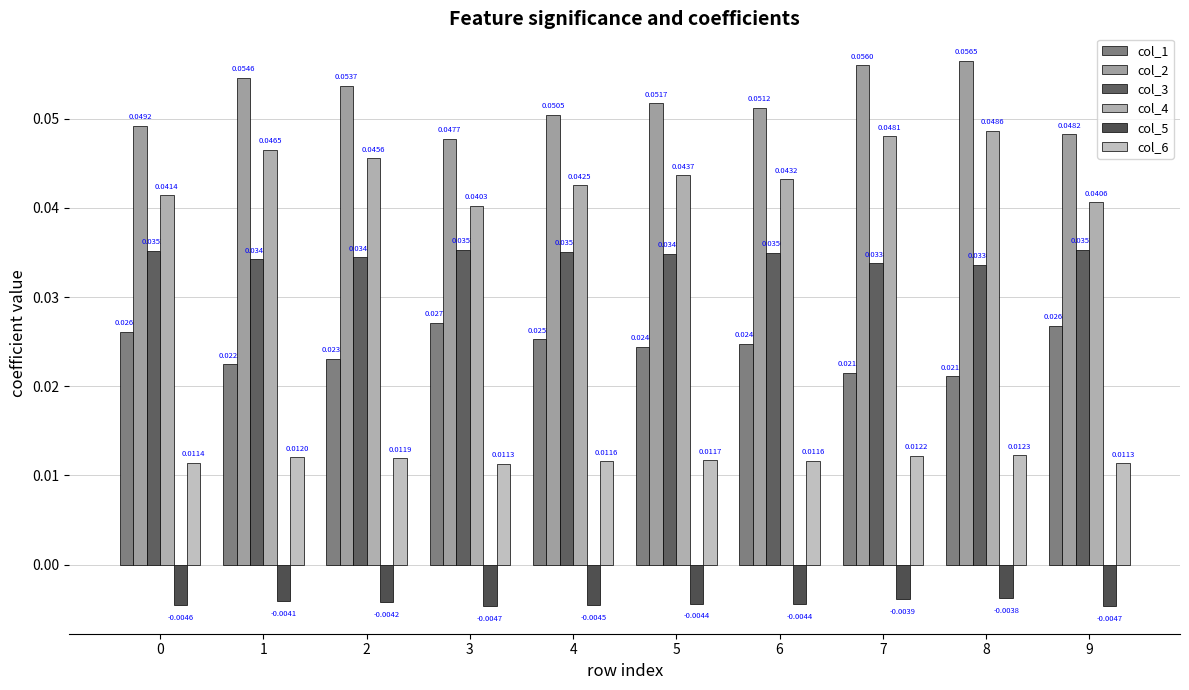

At 2, list the series in order from largest to smallest.

col_2, col_4, col_3, col_1, col_6, col_5